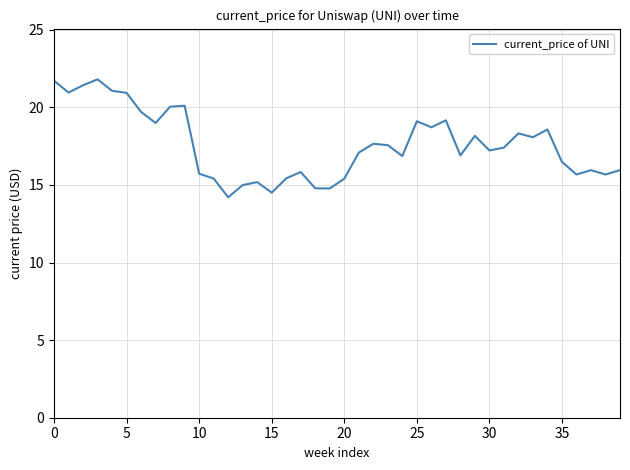

What is the minimum value shown in the chart?

14.2